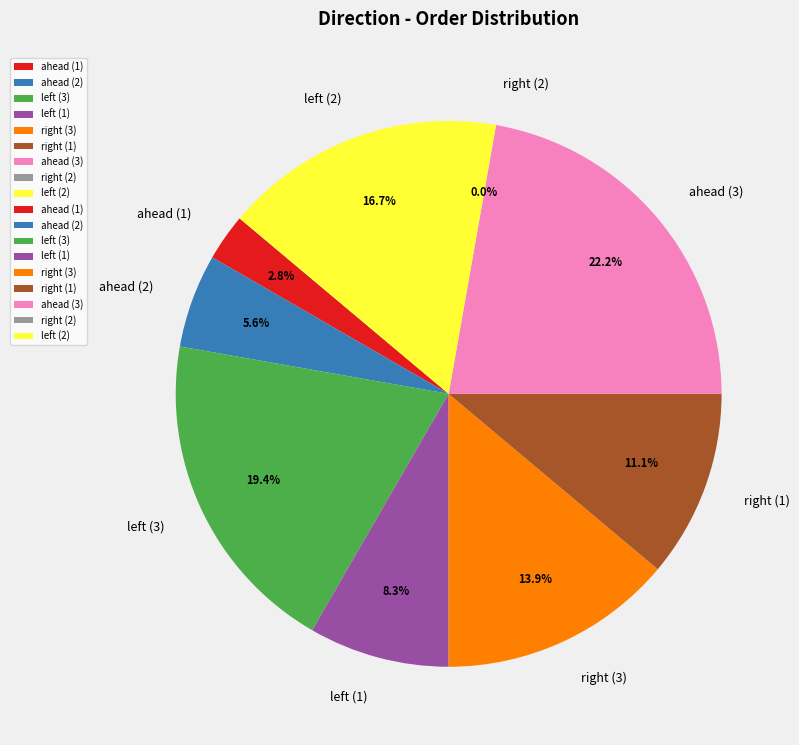

Approximately how many times larger is the value at right_1 compared to left_2?

0.7